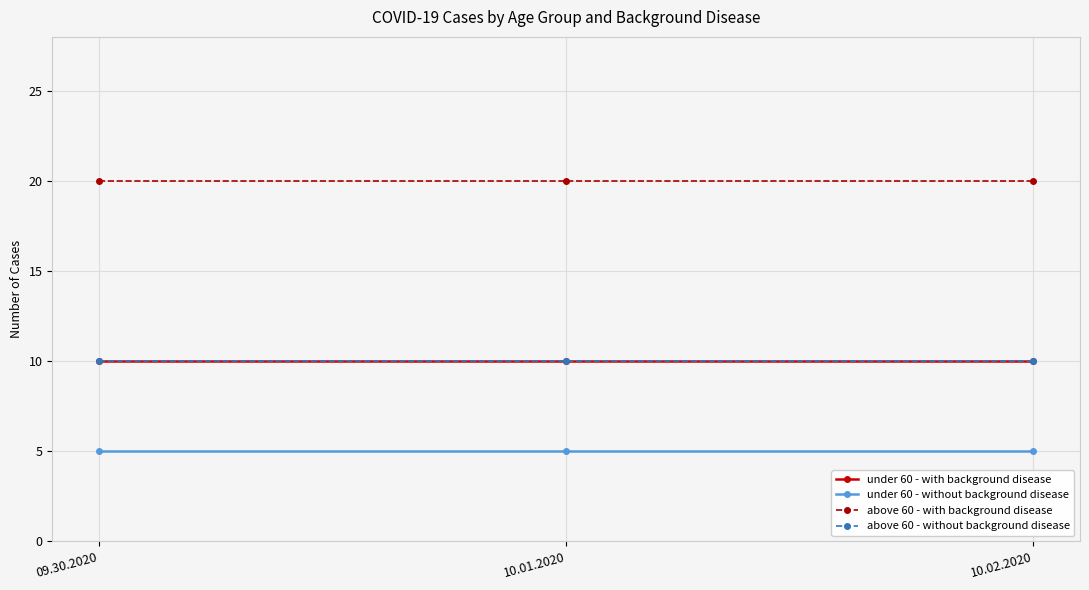

What is the spread (max minus min) of values at 09.30.2020?

15